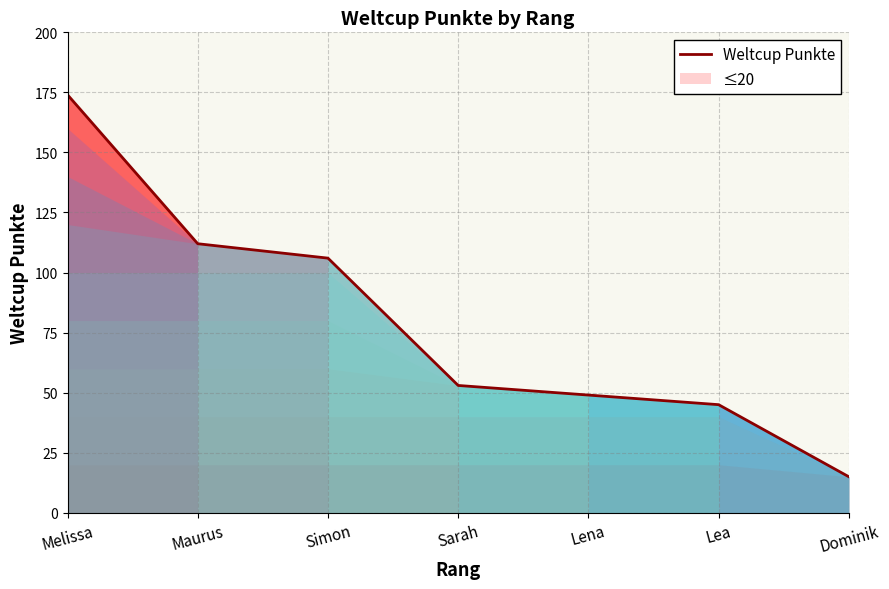

The value at Simon is 106. True or false?

True